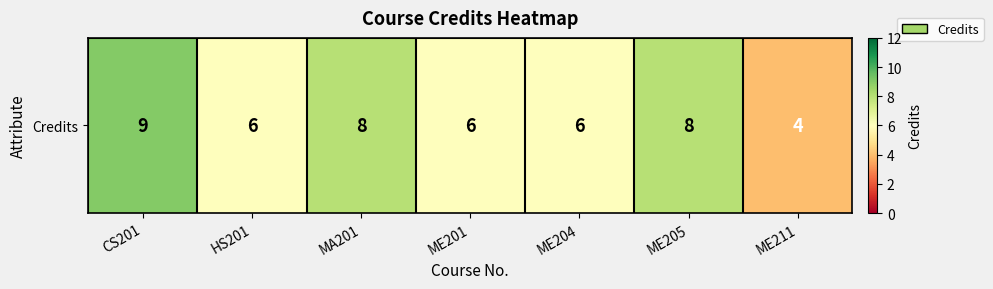

List the labels in order of value, smallest first.

ME211, HS201, ME201, ME204, MA201, ME205, CS201